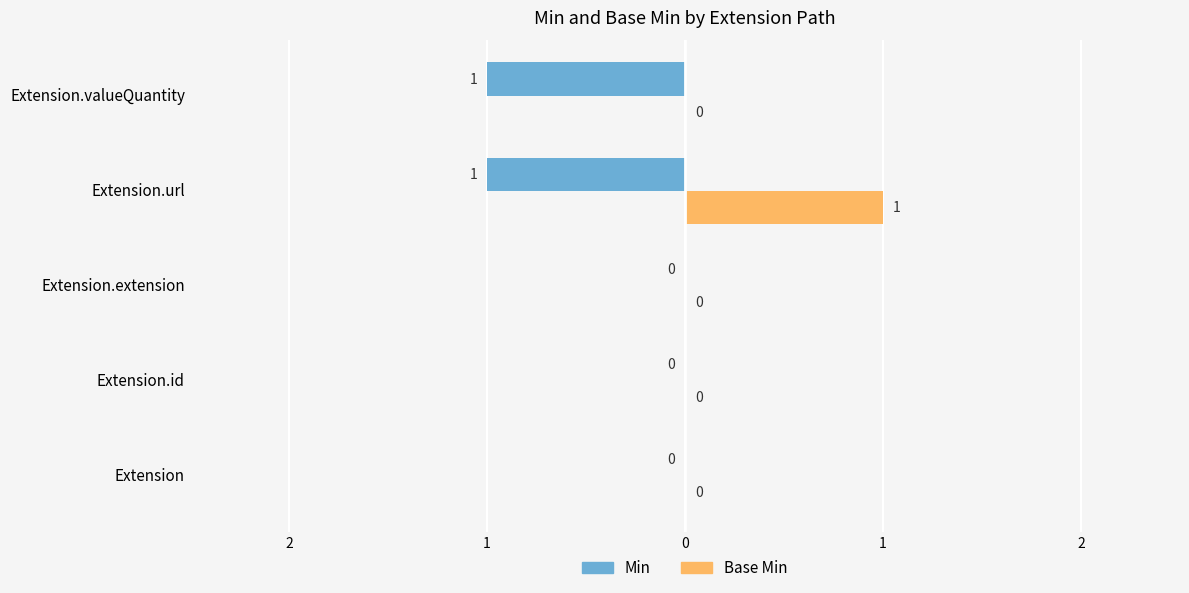

What are all the series names shown in the legend?

Min, Base Min